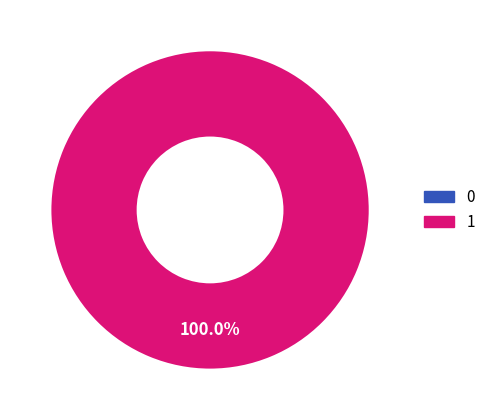

To the nearest percent, what is the combined percentage of 1 and 0?

100%